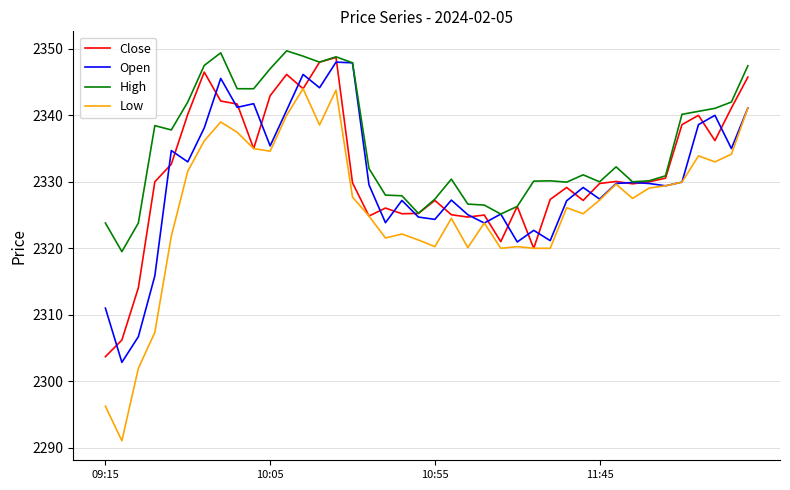

Which series has the largest total across all categories?

High